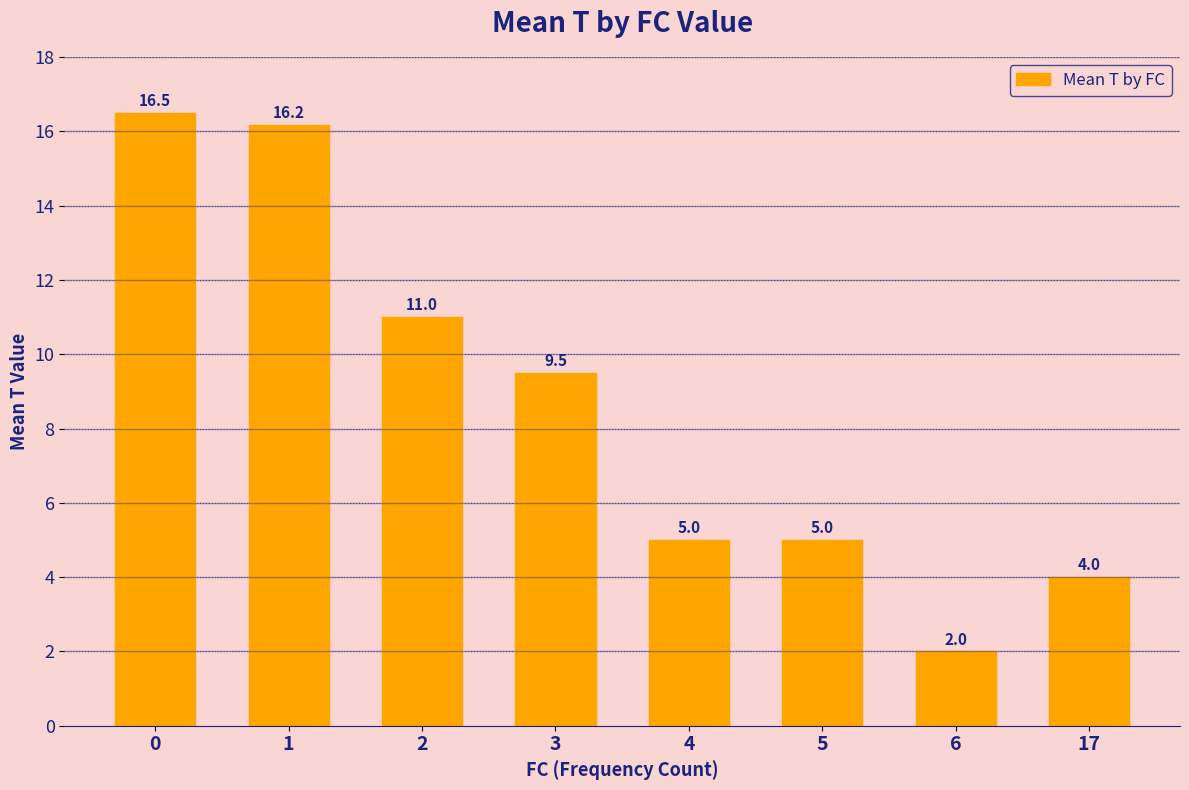

Count the number of values greater than 9.

4